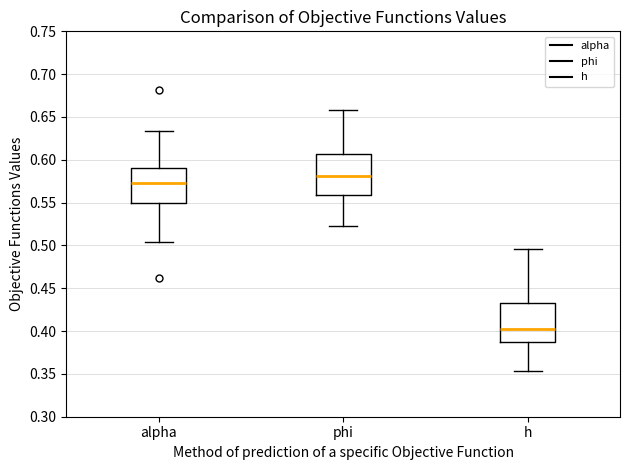

Which box has the lowest median line?

h